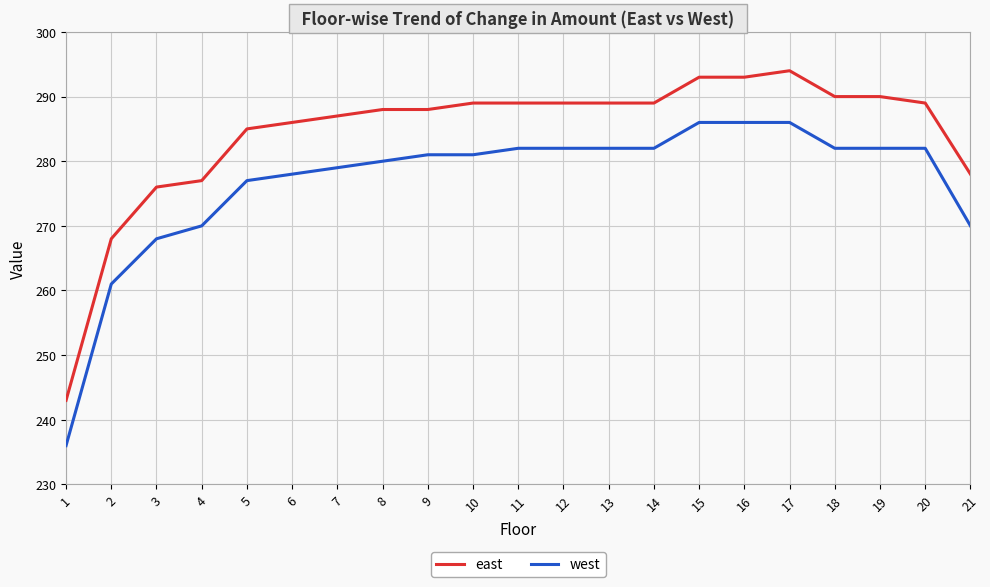

Which series changed the most between 5 and 12?

west